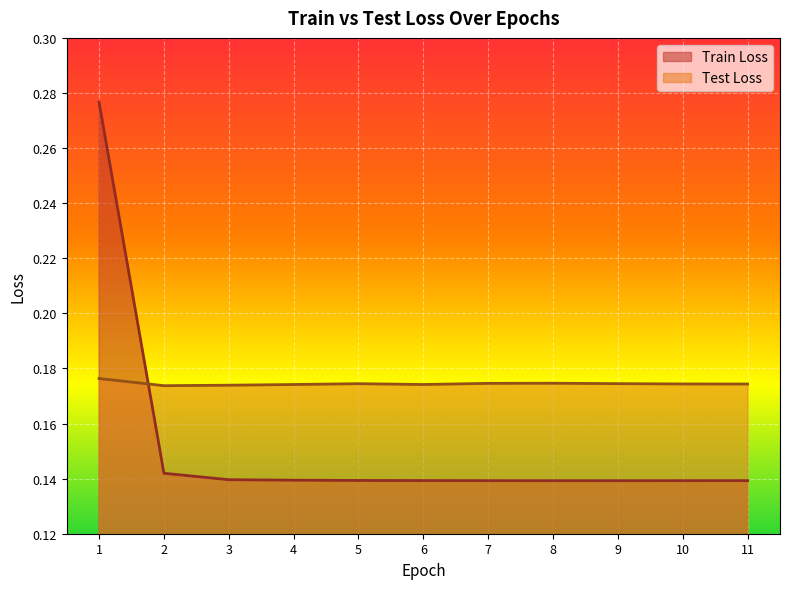

At which label does Train Loss reach its minimum?

9